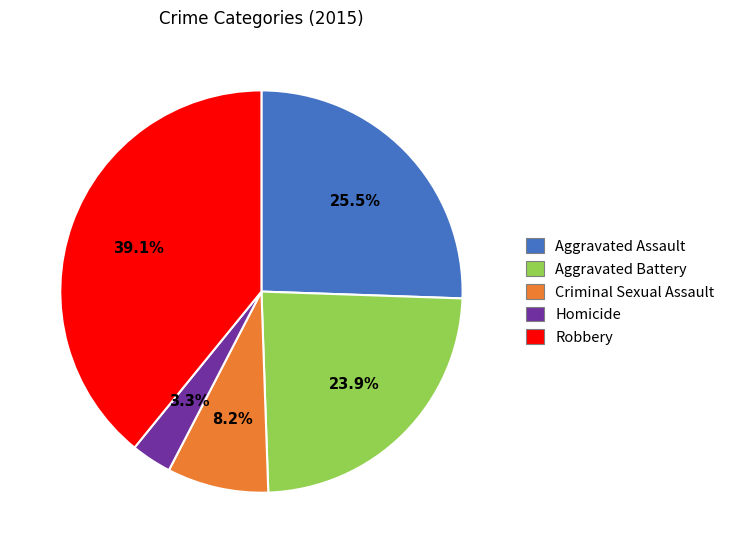

To the nearest percent, what is the difference between the Robbery and Criminal Sexual Assault slice percentages?

31%